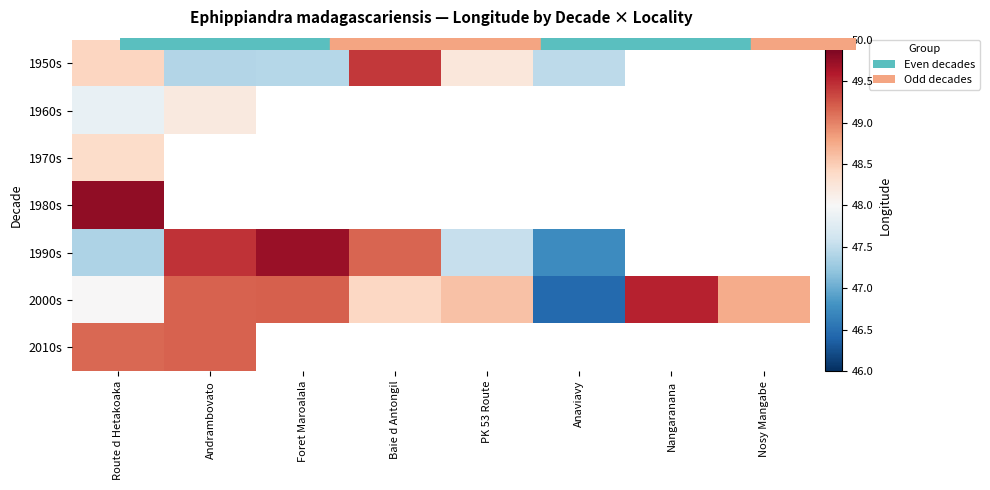

The 1950s series shows 47.5 at Anaviavy. True or false?

True